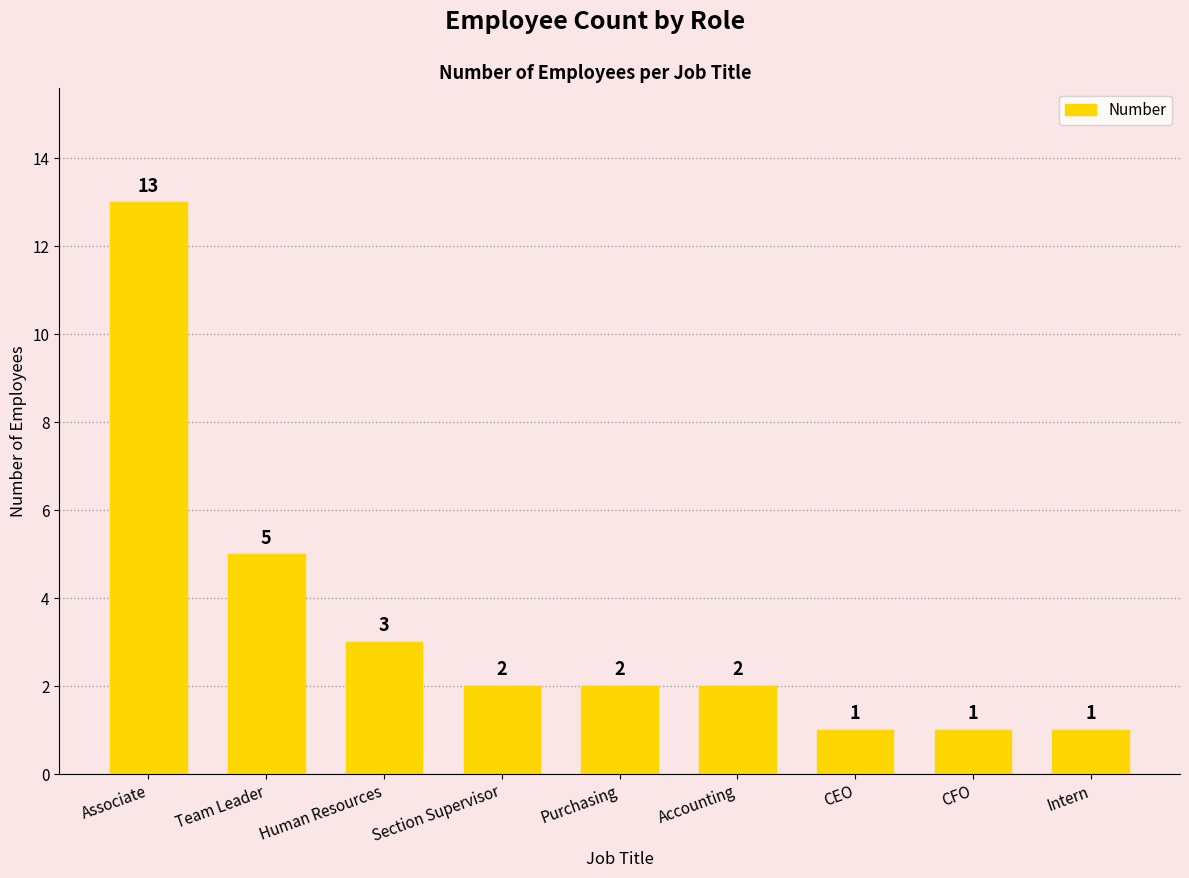

The value at Associate is 13. True or false?

True